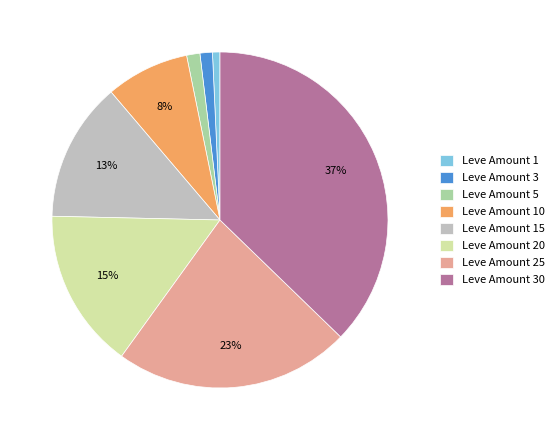

What is the largest slice in the pie chart?

Leve Amount 30